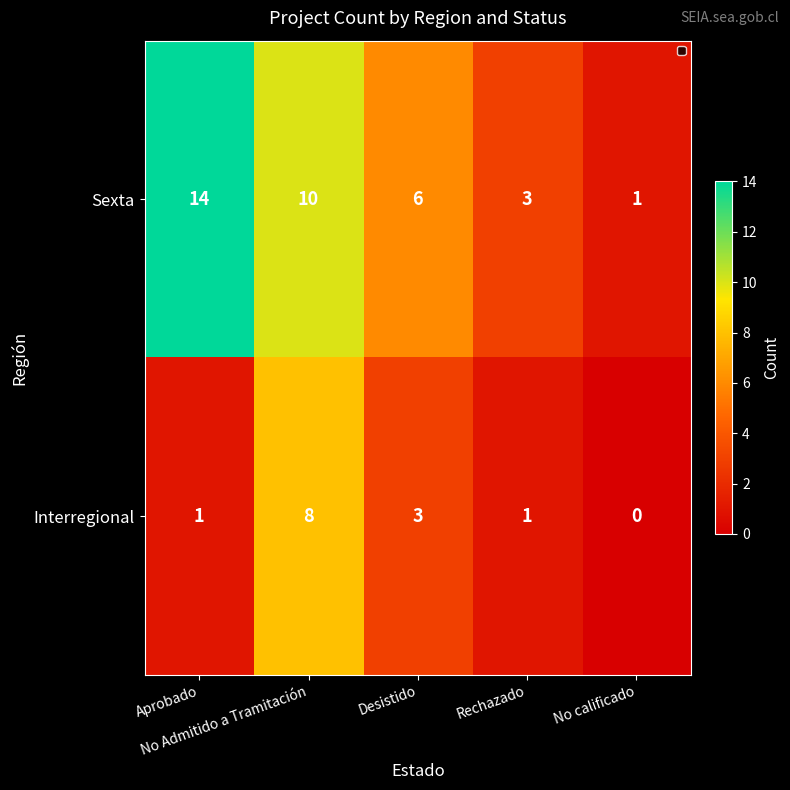

Which series has the largest total across all categories?

Sexta